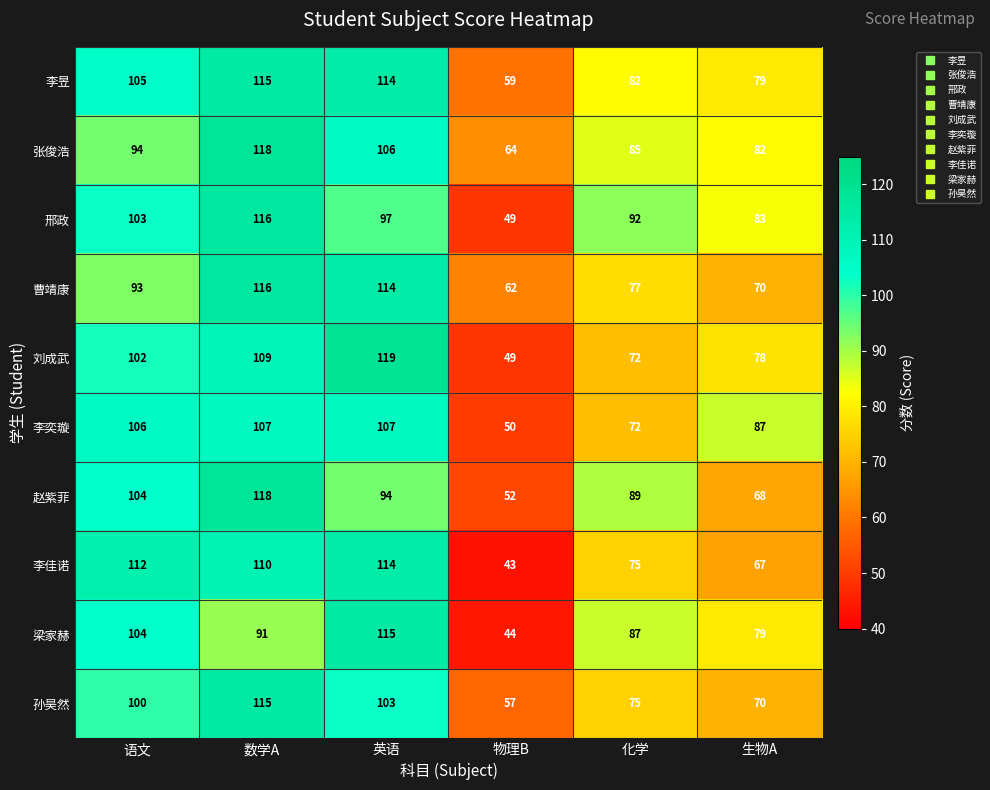

What is the sum of all 梁家赫 values?

520